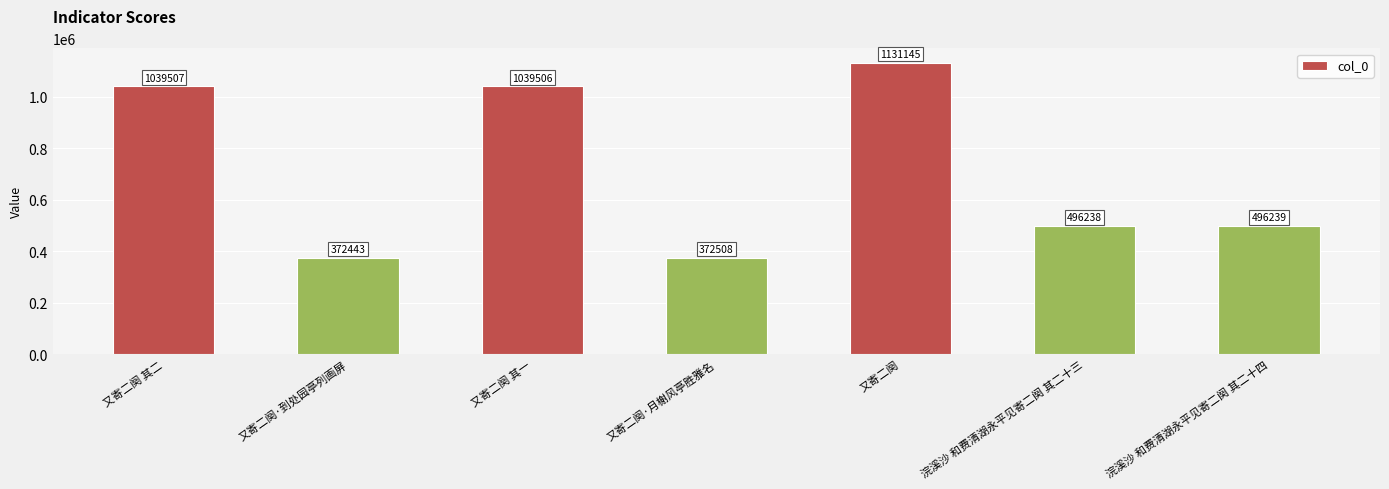

What is the change in value from 又寄二阕 其一 to 浣溪沙 和费清湖永平见寄二阕 其二十四?

-543267